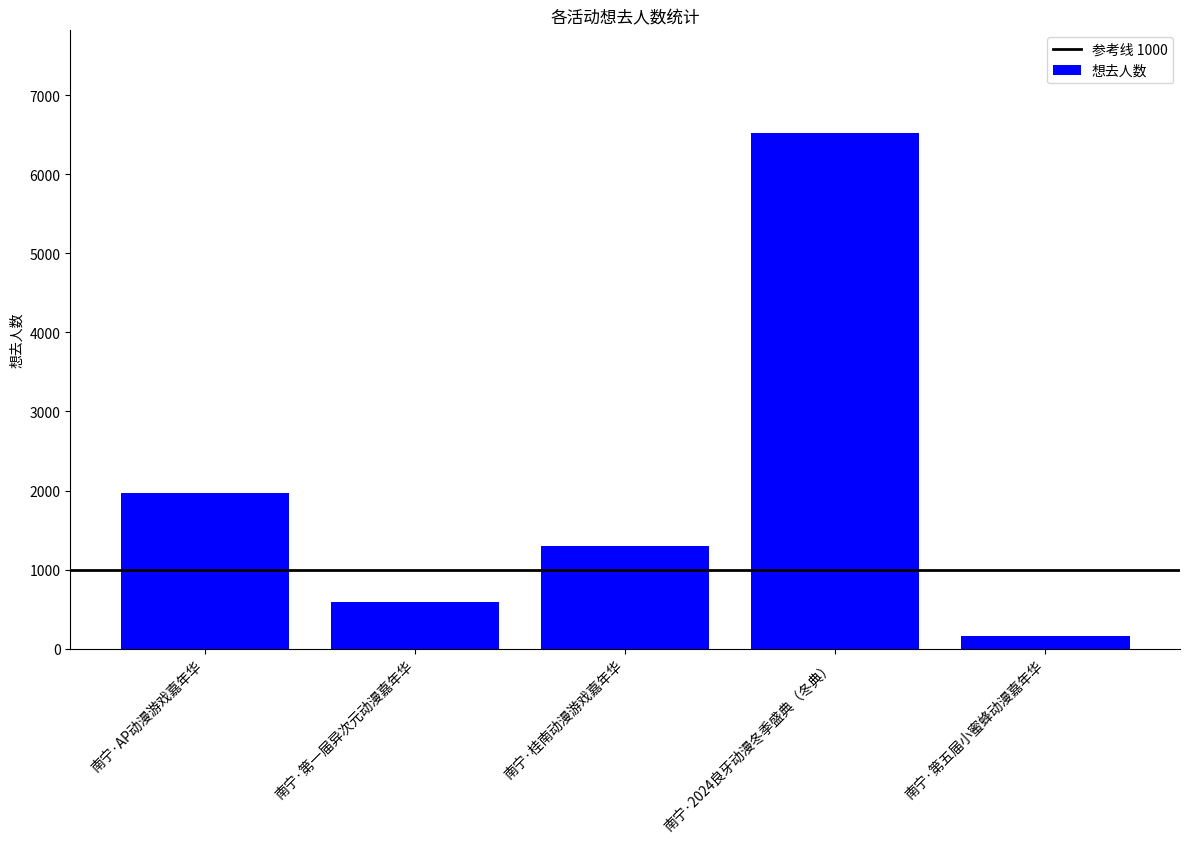

At which label does the data first exceed 1303?

南宁·AP动漫游戏嘉年华